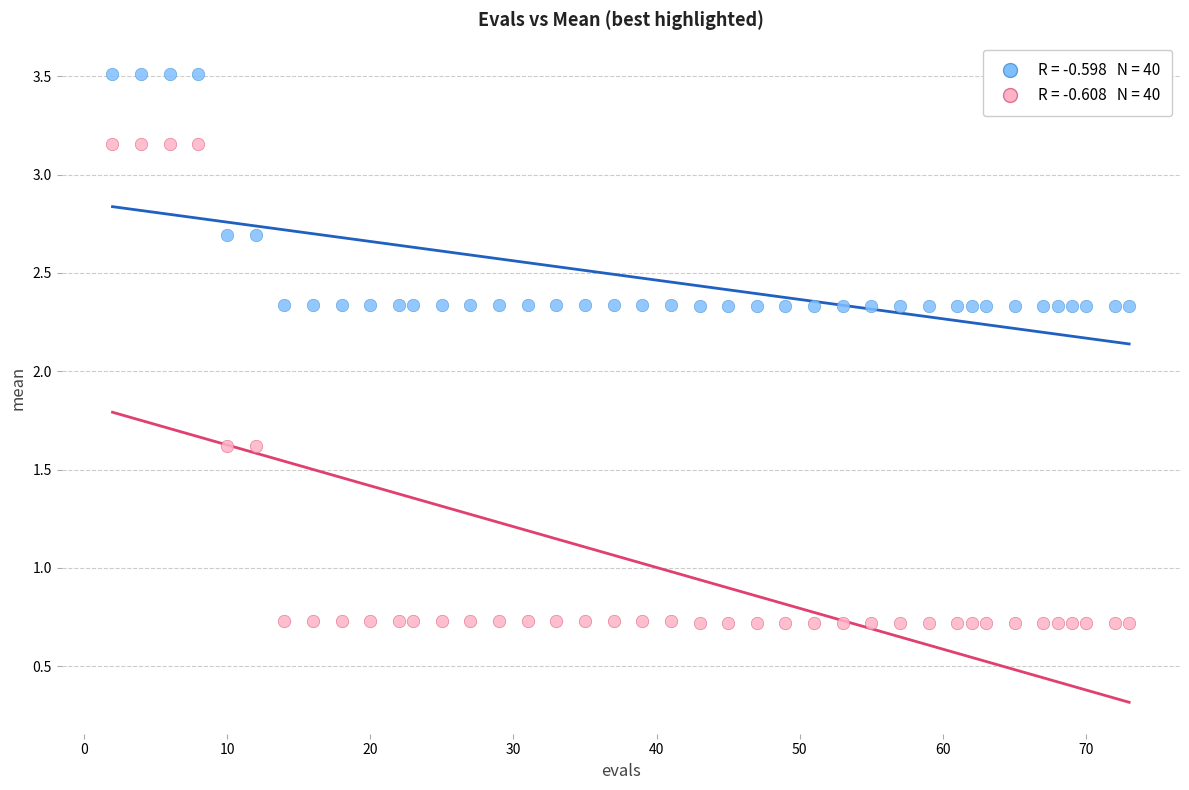

Across all data points, what is the range of Y values (max minus min)?

2.8